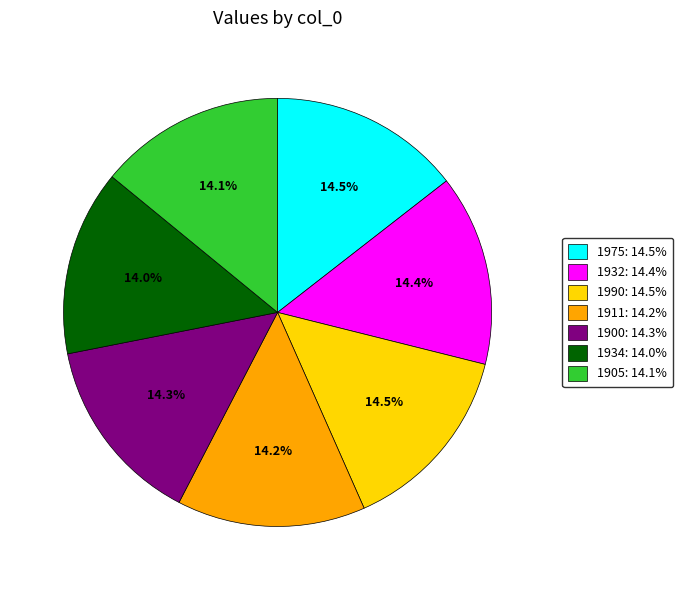

To the nearest percent, what is the average slice percentage?

14%